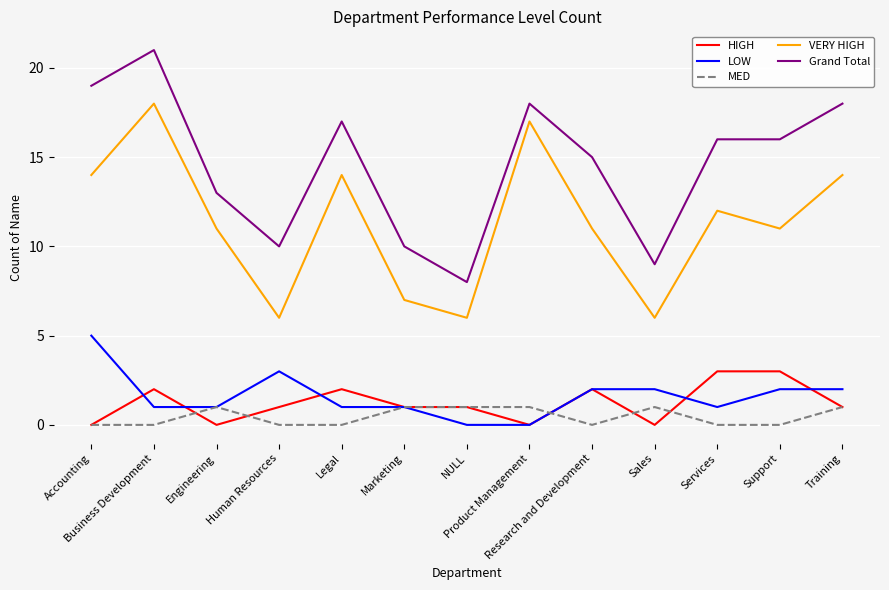

What is the greatest value displayed?

21